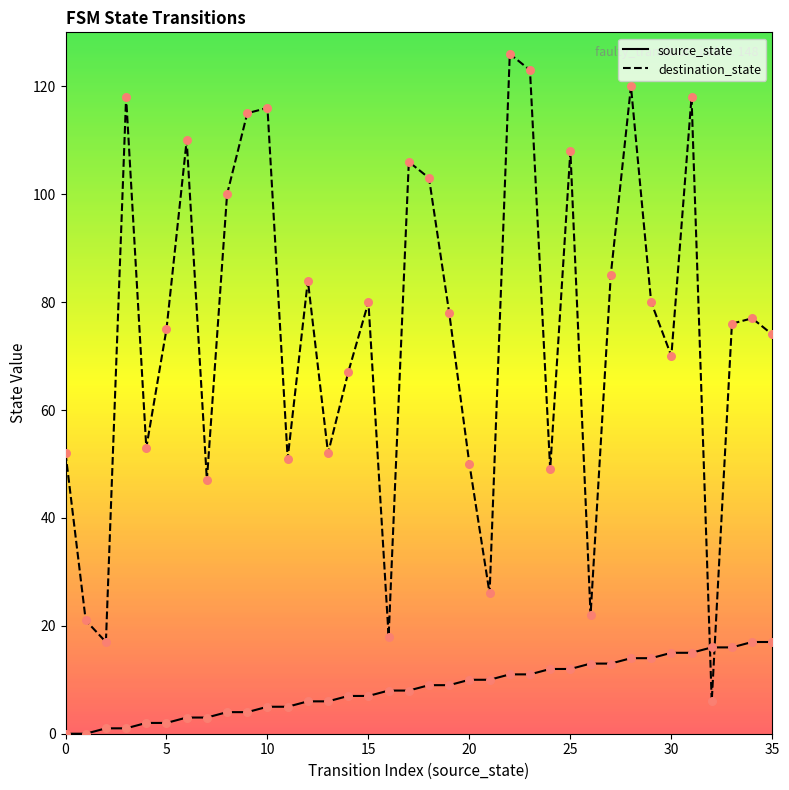

Which series reaches the maximum Y coordinate?

destination_state